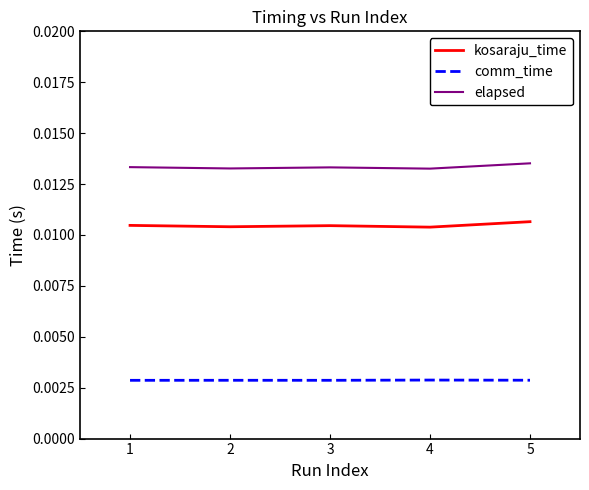

True or false: comm_time and elapsed cross at least once.

False